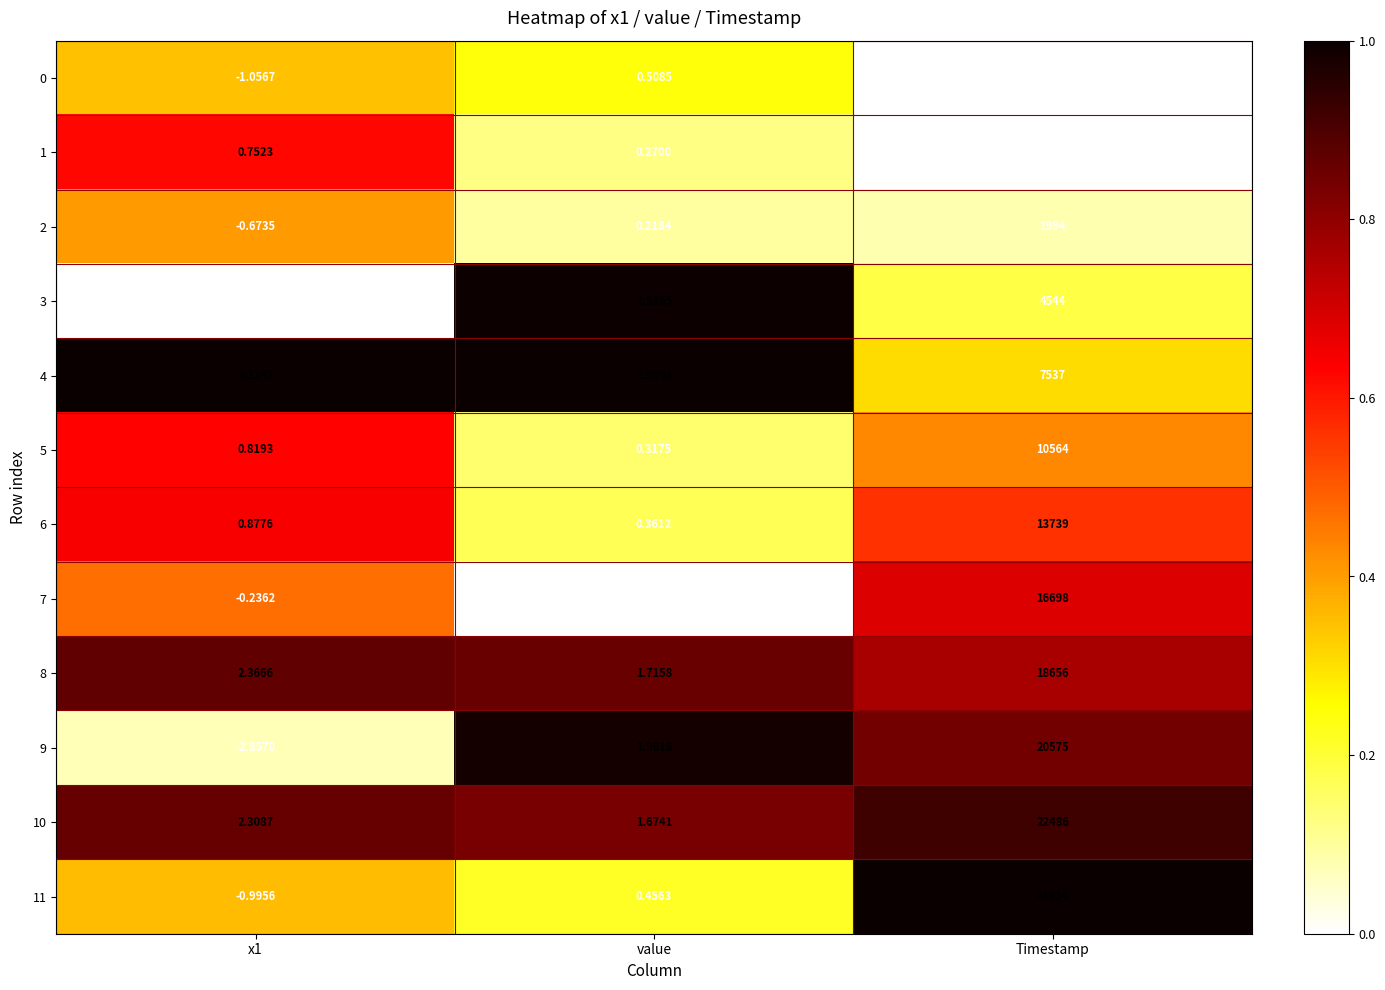

At which category is the sum across all series the highest?

Timestamp